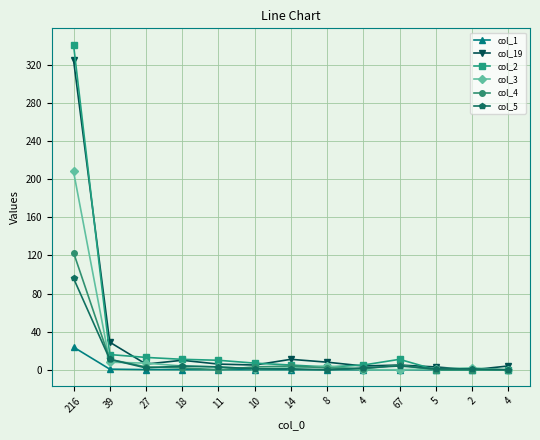

Is this an area chart (filled region under the line)?

No